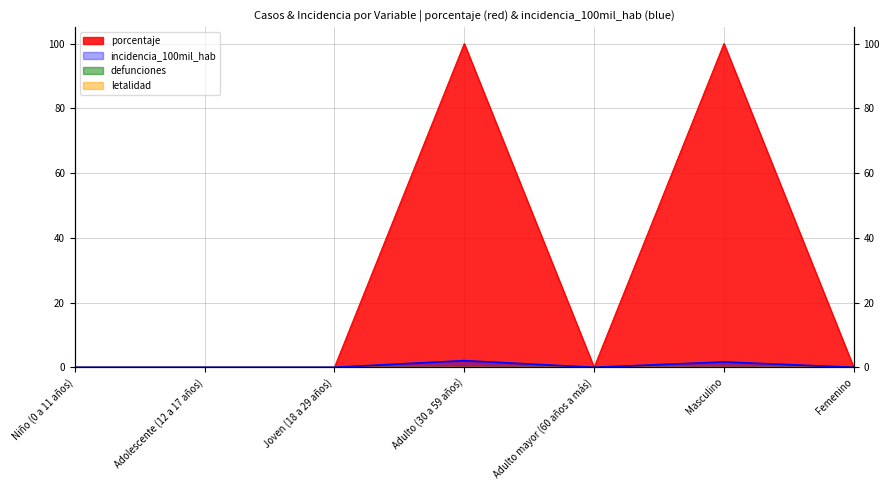

Is the value of incidencia_100mil_hab at Joven (18 a 29 años) greater than the value of porcentaje at Adulto mayor (60 años a más)?

No